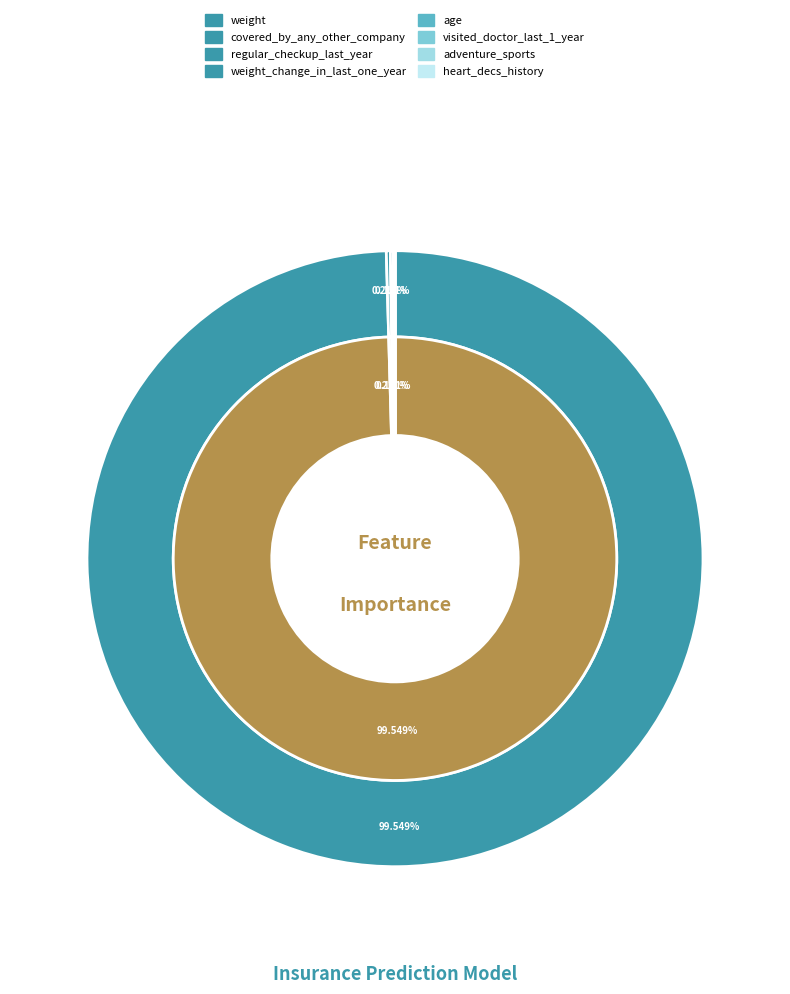

Do heart_decs_history and regular_checkup_last_year together represent more than half of the pie?

No